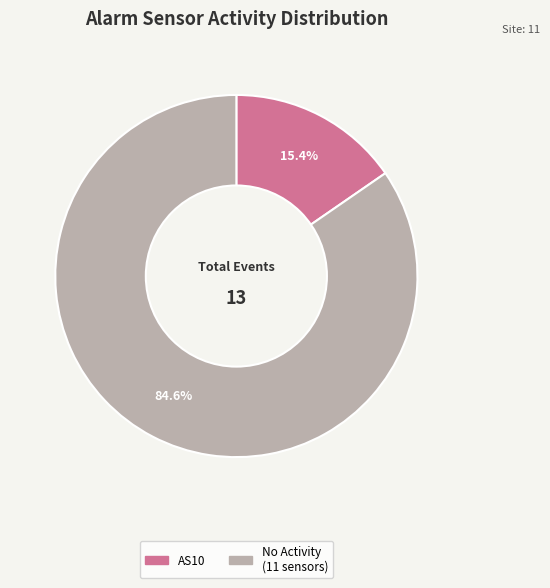

Is there a majority slice in this chart?

Yes